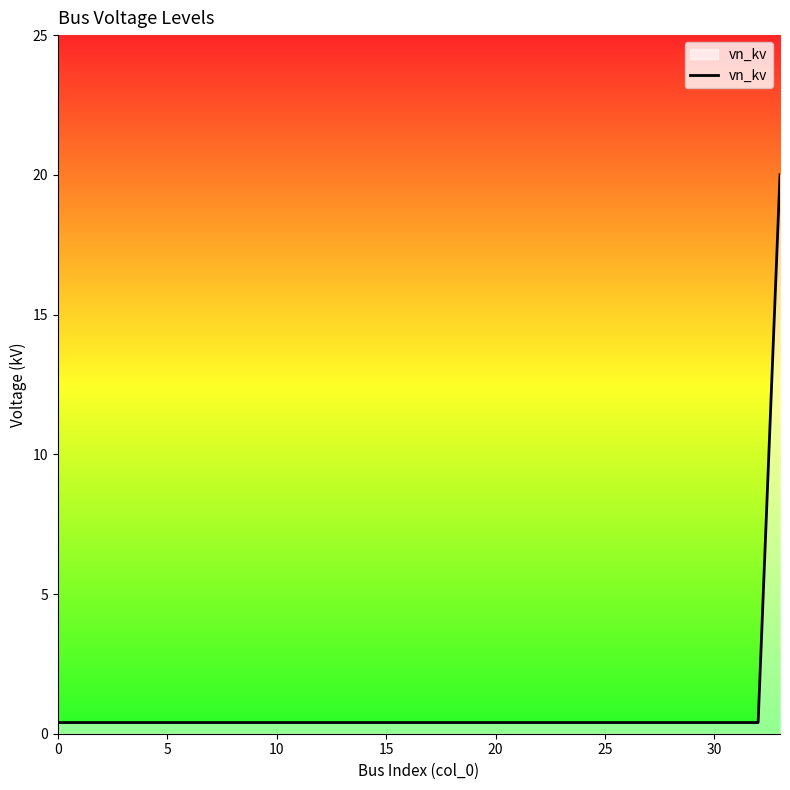

Does the chart display data point markers on the line(s)?

No